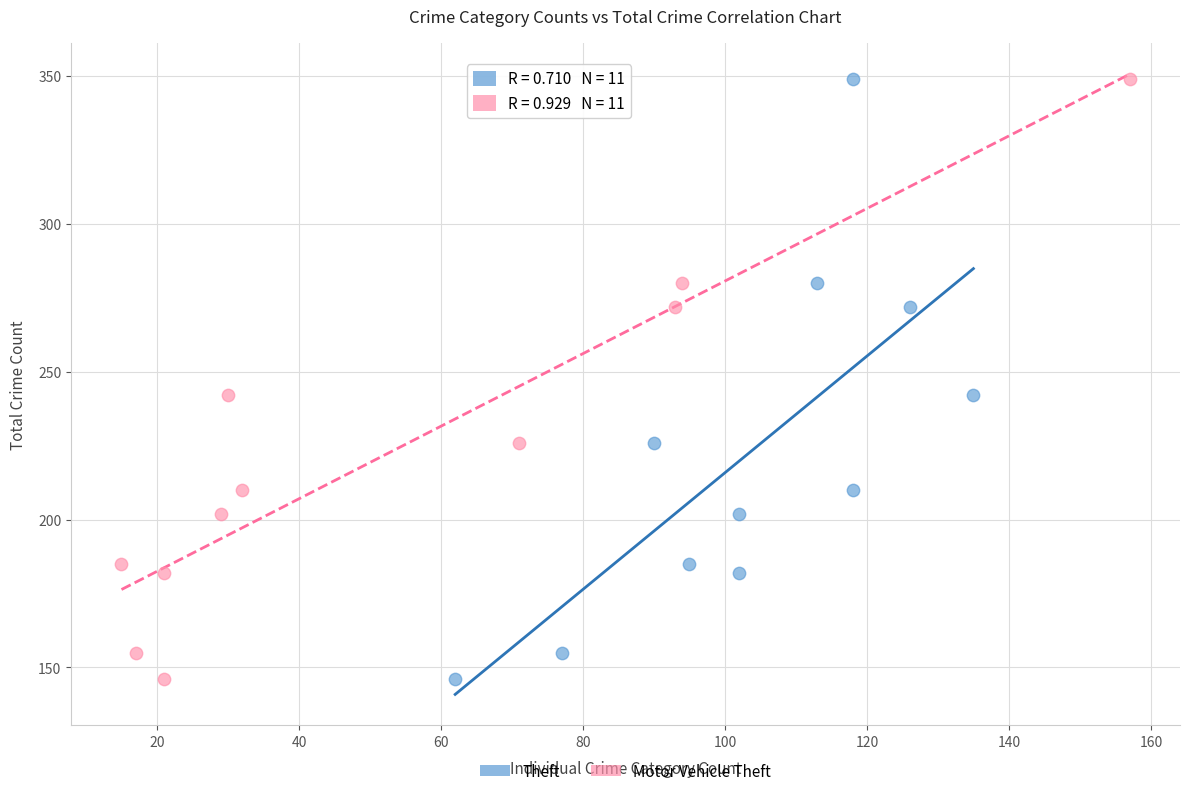

What are all the series names shown in the legend?

Theft, Motor Vehicle Theft